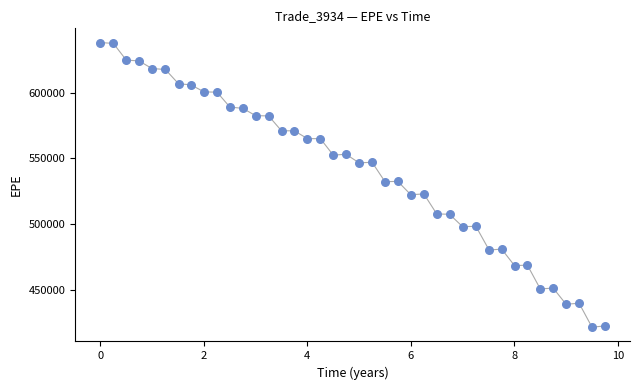

What is the range of Y values (max minus min)?

216655